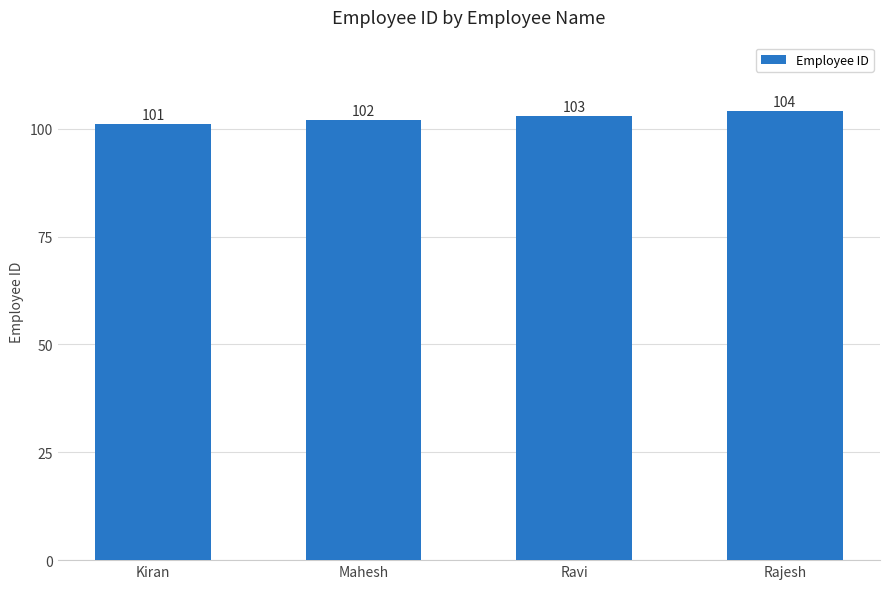

At which label is the value closest to 102?

Mahesh